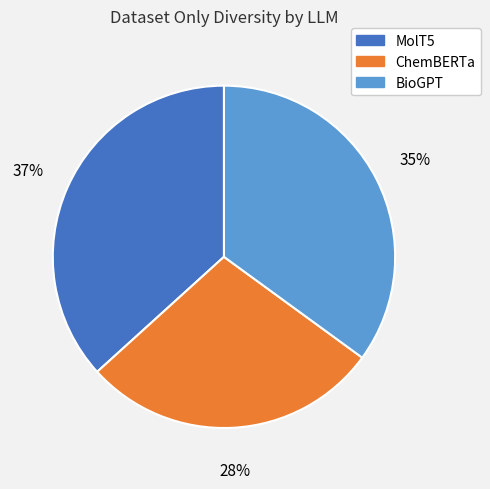

Combined, do BioGPT and MolT5 account for over 50%?

Yes